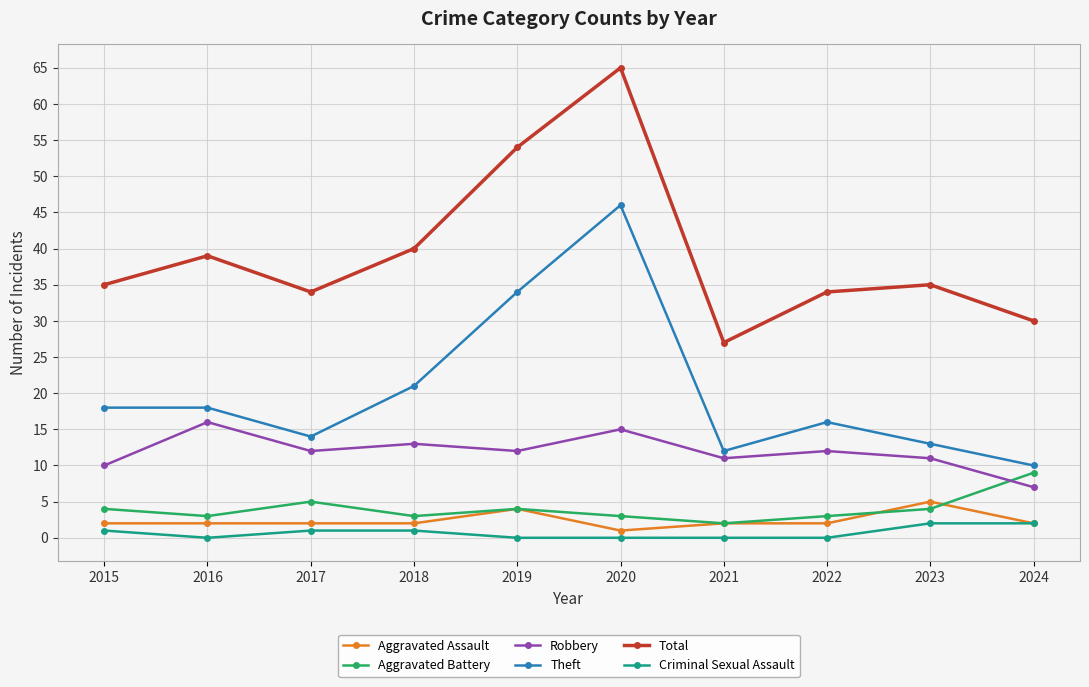

What is the difference between the maximum and second lowest values in the Total series?

35